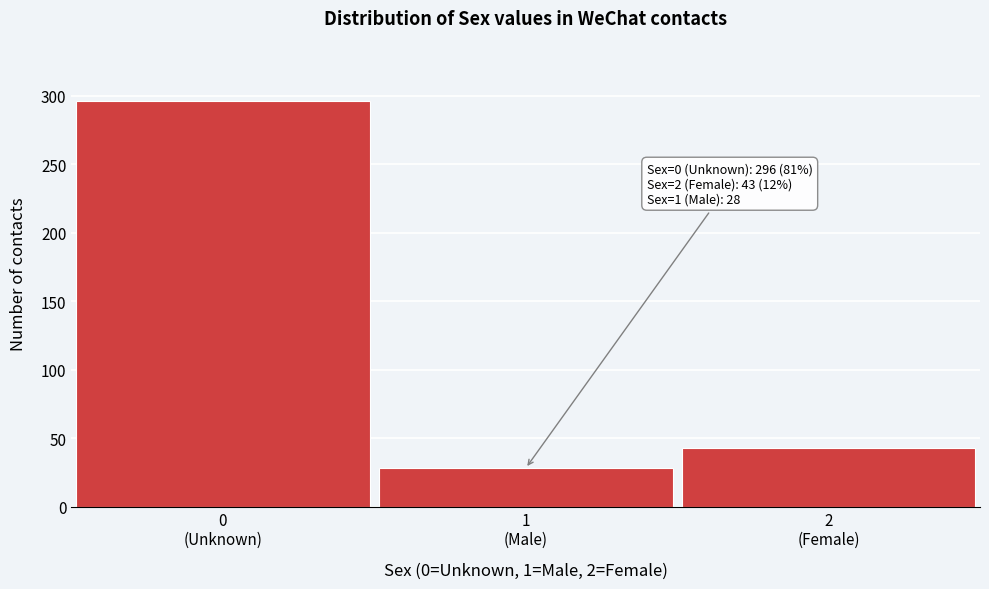

Reading right to left, what are all the values shown in this chart?

43	28	296